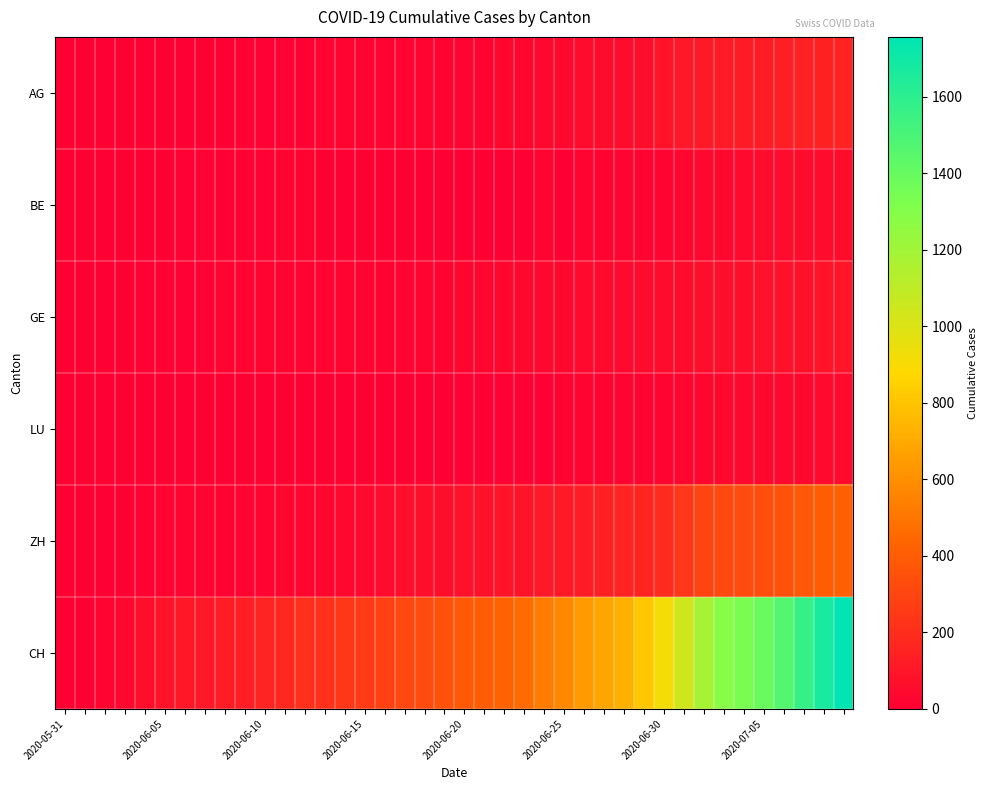

List the series in order of their peak value, lowest first.

LU, BE, GE, AG, ZH, CH